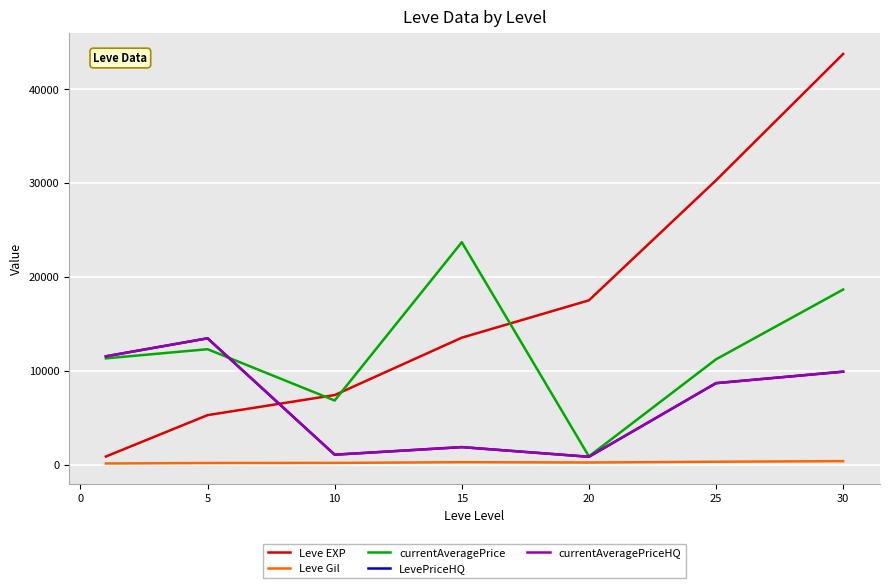

Does the chart have visible grid lines?

Yes